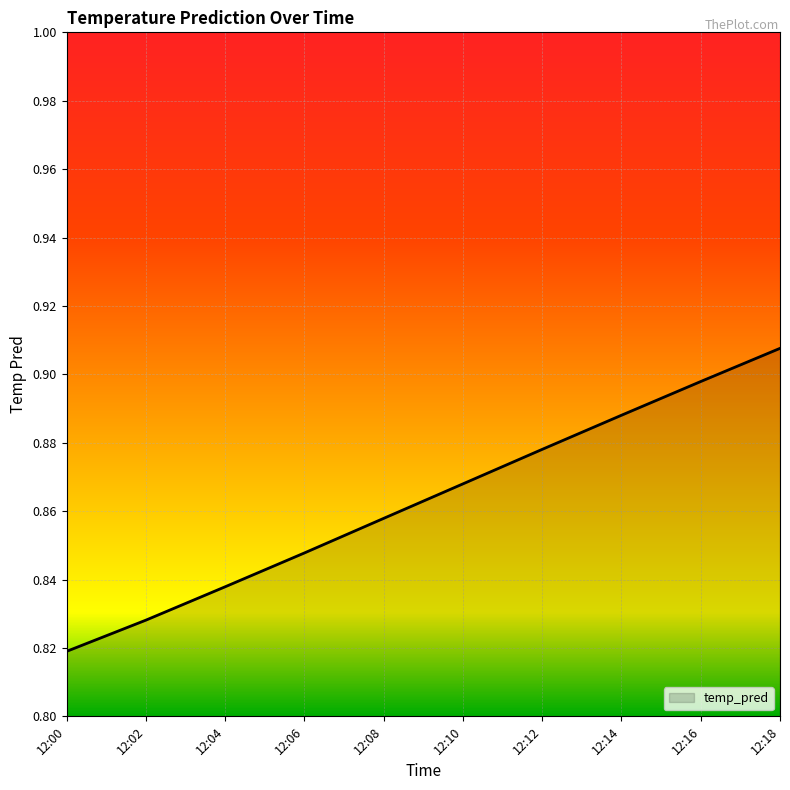

Between 12:08 and 12:10, which is larger?

12:10